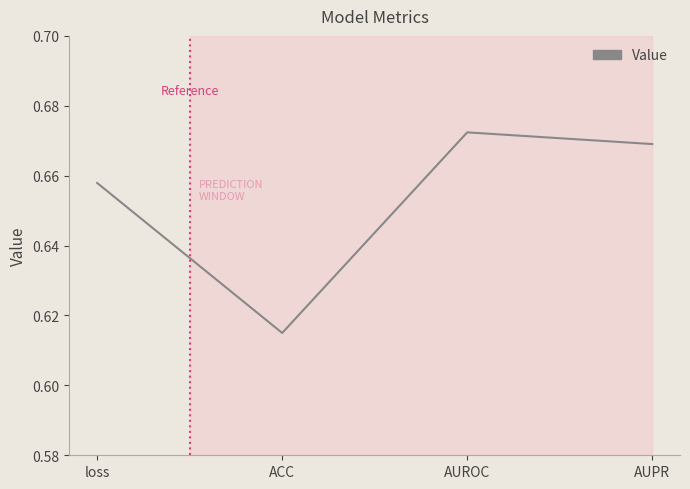

List the labels in order of value, smallest first.

ACC, loss, AUPR, AUROC